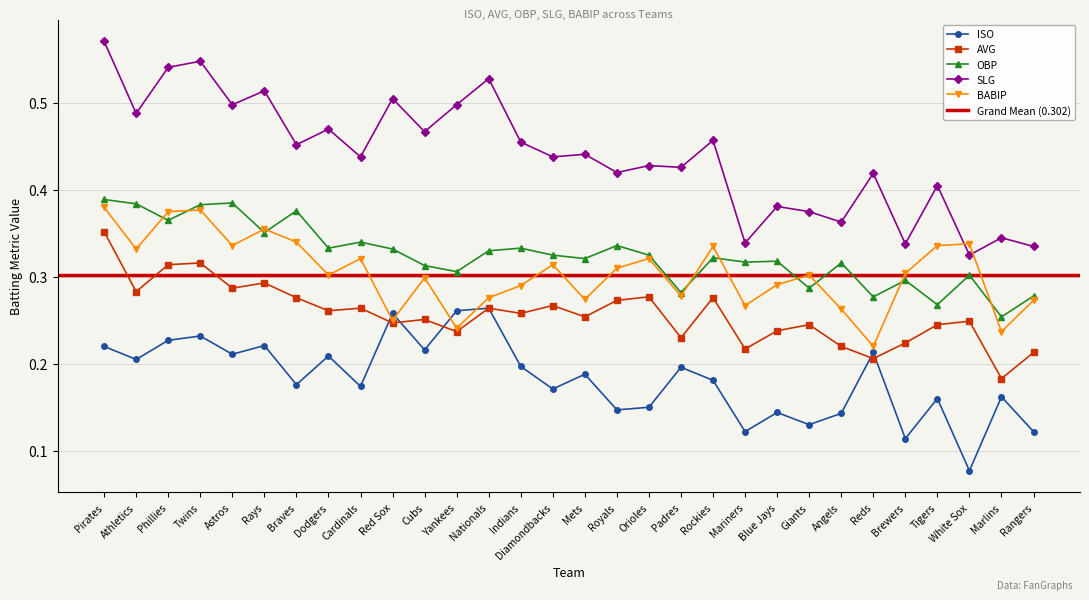

Reading left to right, what are all the values shown in this chart?

ISO: Pirates=0.2	Athletics=0.2	Phillies=0.2	Twins=0.2	Astros=0.2	Rays=0.2	Braves=0.2	Dodgers=0.2	Cardinals=0.2	Red Sox=0.3	Cubs=0.2	Yankees=0.3	Nationals=0.3	Indians=0.2	Diamondbacks=0.2	Mets=0.2	Royals=0.1	Orioles=0.1	Padres=0.2	Rockies=0.2	Mariners=0.1	Blue Jays=0.1	Giants=0.1	Angels=0.1	Reds=0.2	Brewers=0.1	Tigers=0.2	White Sox=0.1	Marlins=0.2	Rangers=0.1
AVG: Pirates=0.4	Athletics=0.3	Phillies=0.3	Twins=0.3	Astros=0.3	Rays=0.3	Braves=0.3	Dodgers=0.3	Cardinals=0.3	Red Sox=0.2	Cubs=0.3	Yankees=0.2	Nationals=0.3	Indians=0.3	Diamondbacks=0.3	Mets=0.3	Royals=0.3	Orioles=0.3	Padres=0.2	Rockies=0.3	Mariners=0.2	Blue Jays=0.2	Giants=0.2	Angels=0.2	Reds=0.2	Brewers=0.2	Tigers=0.2	White Sox=0.2	Marlins=0.2	Rangers=0.2
OBP: Pirates=0.4	Athletics=0.4	Phillies=0.4	Twins=0.4	Astros=0.4	Rays=0.4	Braves=0.4	Dodgers=0.3	Cardinals=0.3	Red Sox=0.3	Cubs=0.3	Yankees=0.3	Nationals=0.3	Indians=0.3	Diamondbacks=0.3	Mets=0.3	Royals=0.3	Orioles=0.3	Padres=0.3	Rockies=0.3	Mariners=0.3	Blue Jays=0.3	Giants=0.3	Angels=0.3	Reds=0.3	Brewers=0.3	Tigers=0.3	White Sox=0.3	Marlins=0.3	Rangers=0.3
SLG: Pirates=0.6	Athletics=0.5	Phillies=0.5	Twins=0.5	Astros=0.5	Rays=0.5	Braves=0.5	Dodgers=0.5	Cardinals=0.4	Red Sox=0.5	Cubs=0.5	Yankees=0.5	Nationals=0.5	Indians=0.5	Diamondbacks=0.4	Mets=0.4	Royals=0.4	Orioles=0.4	Padres=0.4	Rockies=0.5	Mariners=0.3	Blue Jays=0.4	Giants=0.4	Angels=0.4	Reds=0.4	Brewers=0.3	Tigers=0.4	White Sox=0.3	Marlins=0.3	Rangers=0.3
BABIP: Pirates=0.4	Athletics=0.3	Phillies=0.4	Twins=0.4	Astros=0.3	Rays=0.4	Braves=0.3	Dodgers=0.3	Cardinals=0.3	Red Sox=0.2	Cubs=0.3	Yankees=0.2	Nationals=0.3	Indians=0.3	Diamondbacks=0.3	Mets=0.3	Royals=0.3	Orioles=0.3	Padres=0.3	Rockies=0.3	Mariners=0.3	Blue Jays=0.3	Giants=0.3	Angels=0.3	Reds=0.2	Brewers=0.3	Tigers=0.3	White Sox=0.3	Marlins=0.2	Rangers=0.3